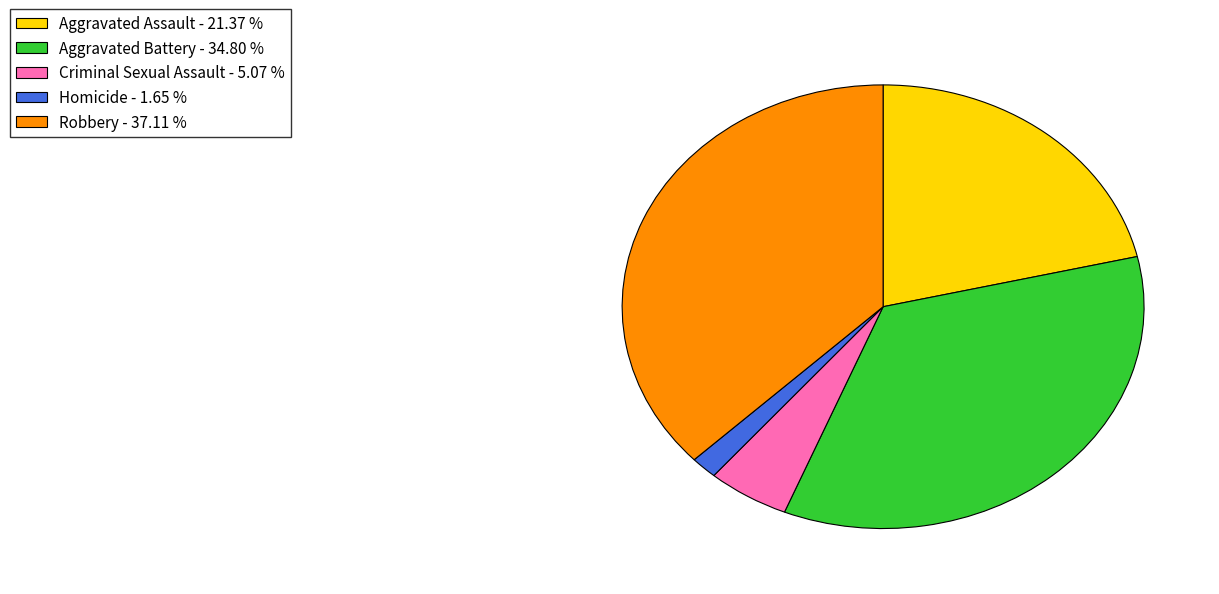

Is there any slice that represents more than half of the pie?

No